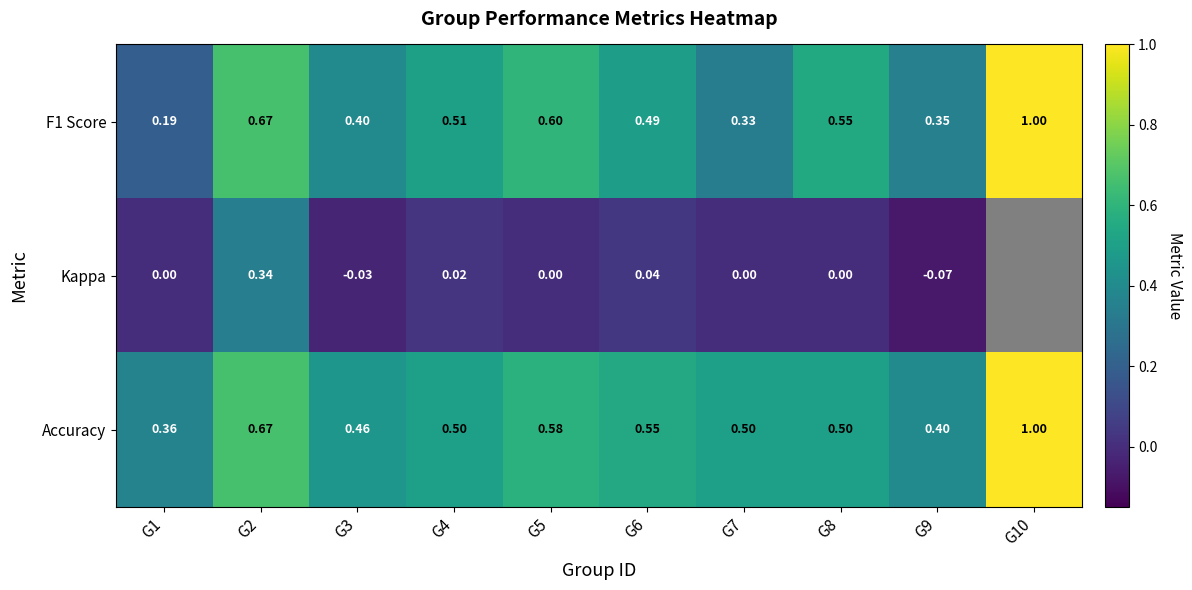

At which category does the chart reach its peak across all series?

G10